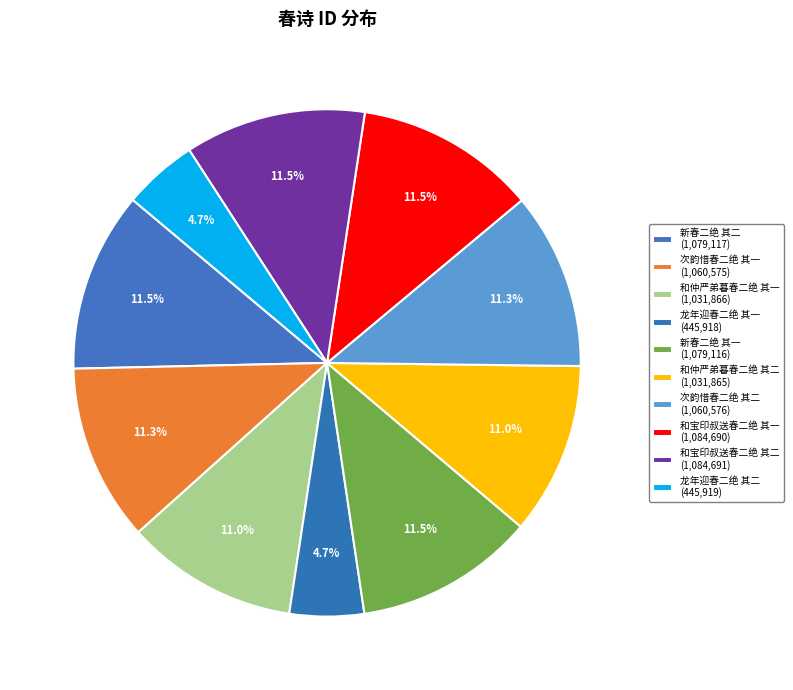

Count the number of slices in the pie.

10